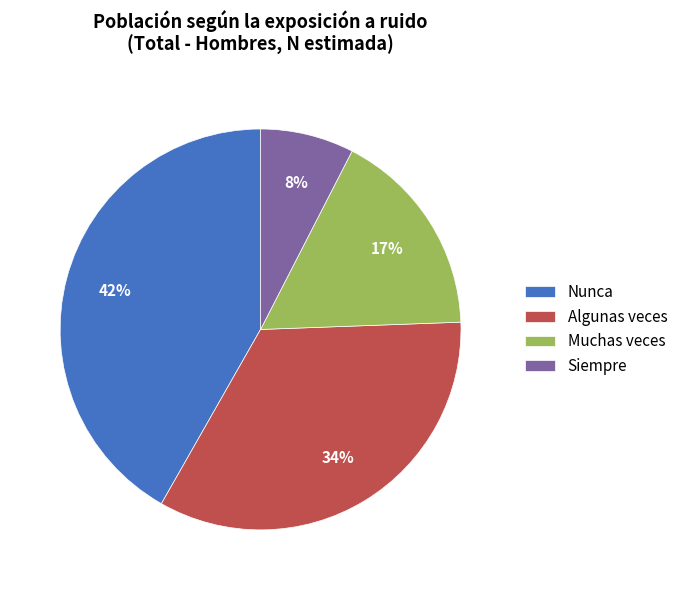

Is there a majority slice in this chart?

No